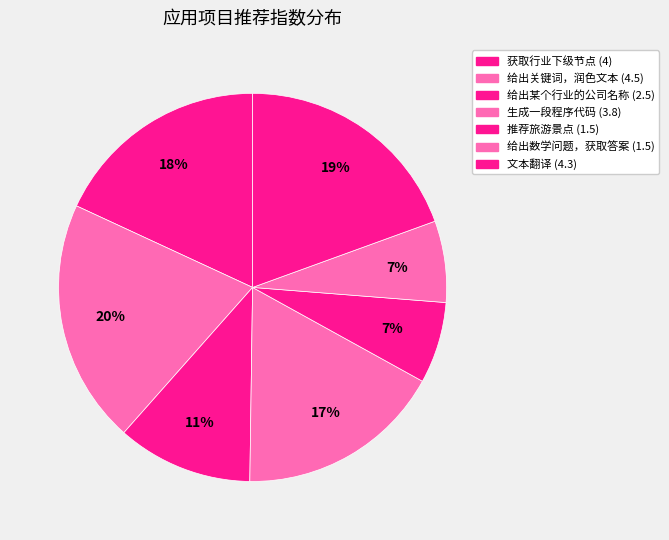

What is the largest slice in the pie chart?

给出关键词，润色文本